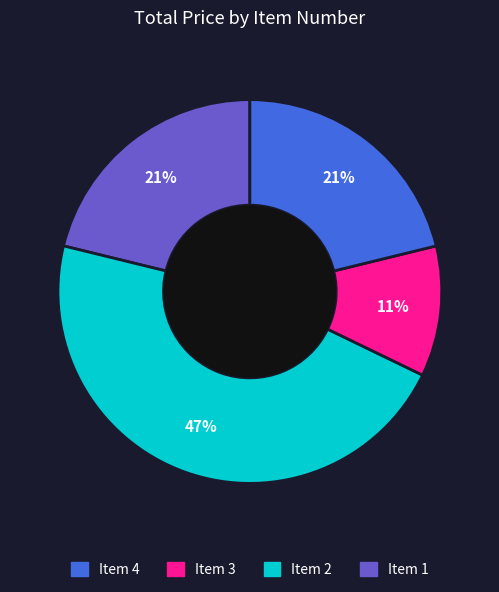

To the nearest percent, what is the difference between the largest and smallest slice percentages?

36%